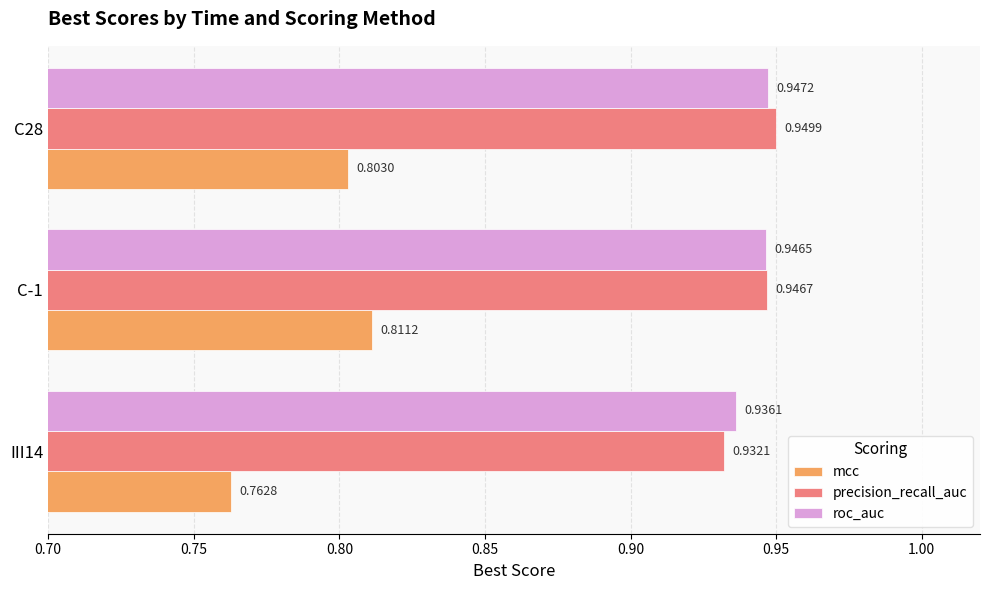

Which label corresponds to the largest value in the chart?

C28